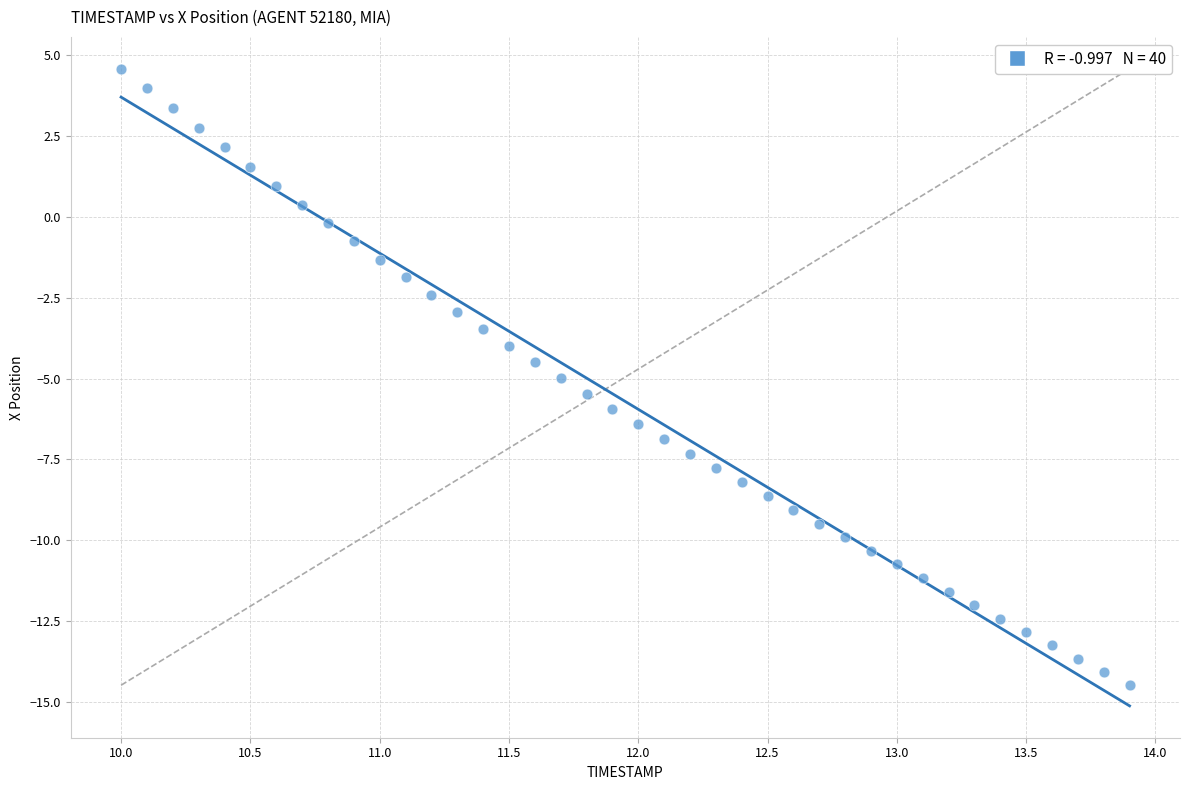

What is the range of X values (max minus min)?

3.9